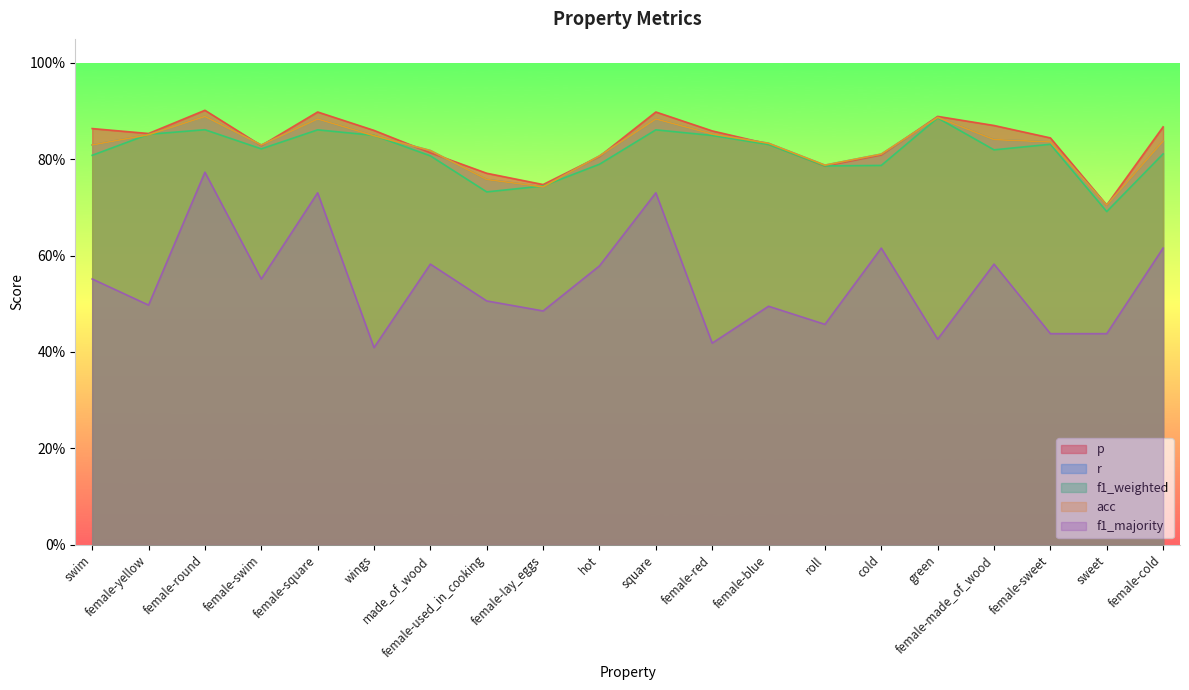

Reading left to right, transcribe all the data shown in this chart.

p: 0.9	0.9	0.9	0.8	0.9	0.9	0.8	0.8	0.7	0.8	0.9	0.9	0.8	0.8	0.8	0.9	0.9	0.8	0.7	0.9
r: 0.8	0.9	0.9	0.8	0.9	0.8	0.8	0.8	0.7	0.8	0.9	0.9	0.8	0.8	0.8	0.9	0.8	0.8	0.7	0.8
f1_weighted: 0.8	0.9	0.9	0.8	0.9	0.8	0.8	0.7	0.7	0.8	0.9	0.8	0.8	0.8	0.8	0.9	0.8	0.8	0.7	0.8
acc: 0.8	0.9	0.9	0.8	0.9	0.8	0.8	0.8	0.7	0.8	0.9	0.9	0.8	0.8	0.8	0.9	0.8	0.8	0.7	0.8
f1_majority: 0.6	0.5	0.8	0.6	0.7	0.4	0.6	0.5	0.5	0.6	0.7	0.4	0.5	0.5	0.6	0.4	0.6	0.4	0.4	0.6